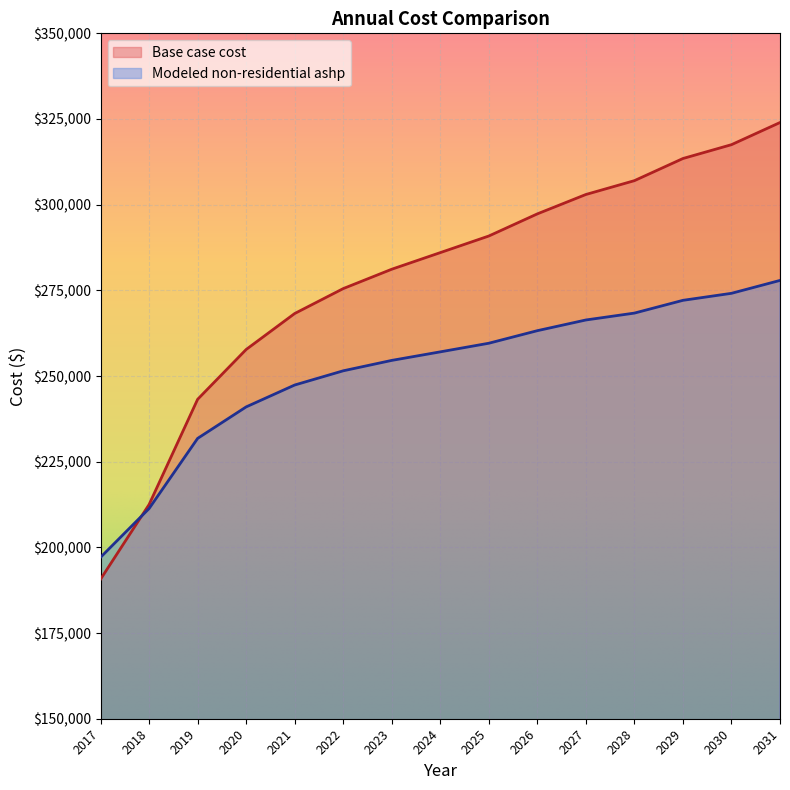

Reading left to right, extract all data points from this chart.

Base case cost: 2017=190709.3	2018=212515.5	2019=243205.7	2020=257743.2	2021=268242.4	2022=275511.2	2023=281164.6	2024=286010.5	2025=290856.3	2026=297317.4	2027=302970.9	2028=307009.0	2029=313470.1	2030=317508.3	2031=323969.4
Modeled non-residential ashp: 2017=197106.6	2018=211334.7	2019=231806.0	2020=240994.0	2021=247378.5	2022=251524.2	2023=254561.3	2024=257054.6	2025=259568.9	2026=263234.6	2027=266355.0	2028=268364.3	2029=272088.8	2030=274136.0	2031=277897.5